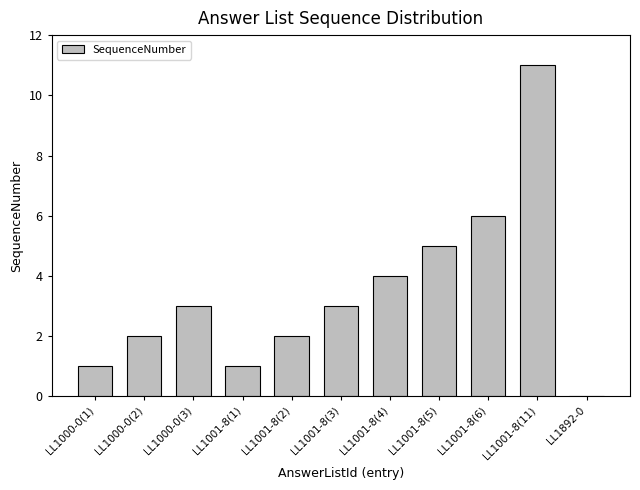

What is the greatest value displayed?

11